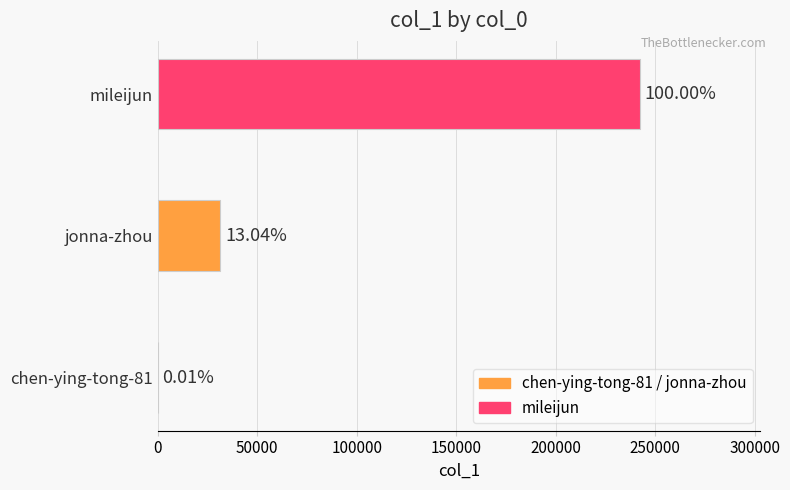

Which category has the lowest value across all series?

chen-ying-tong-81